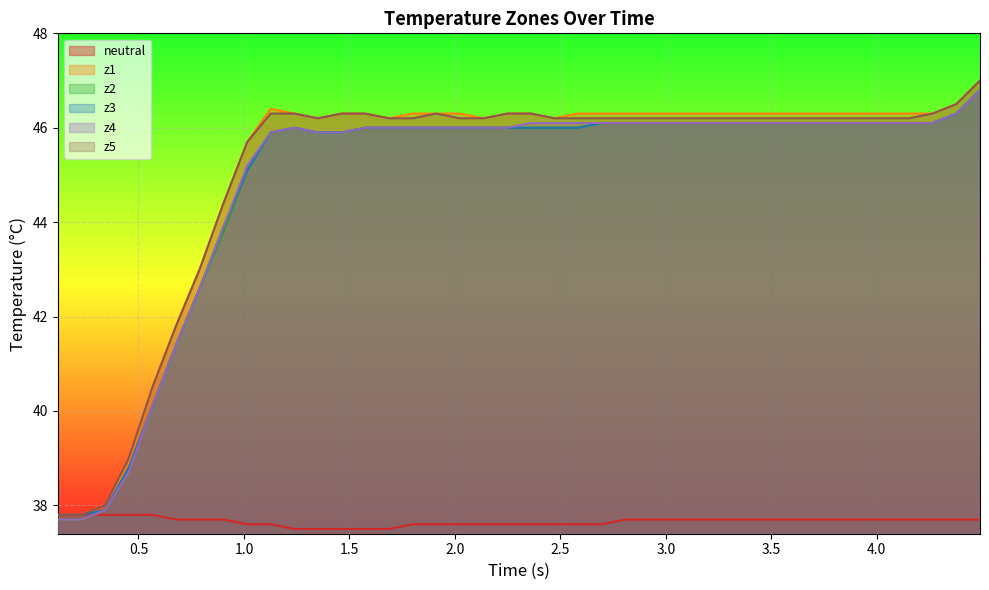

True or false: z4 and z5 intersect in this chart.

False